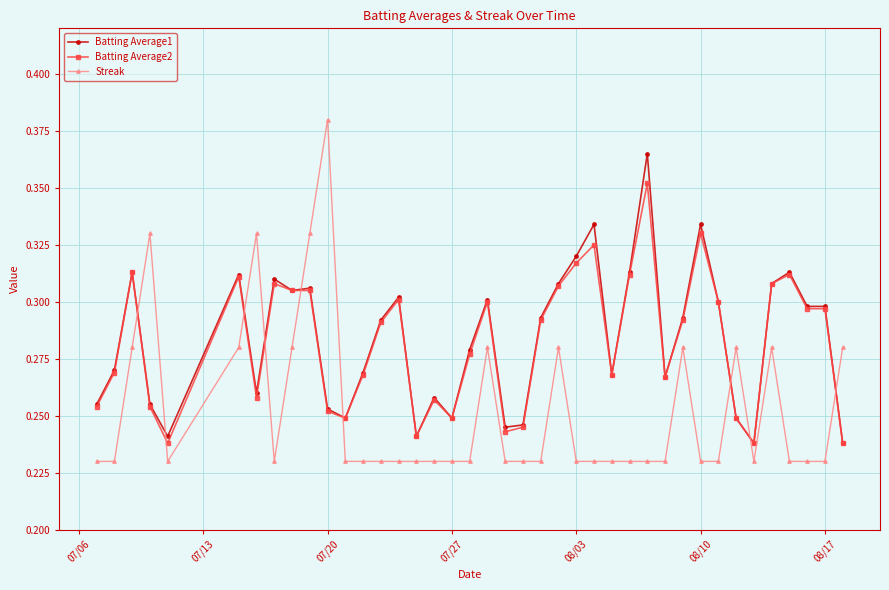

True or false: Batting Average1 has more than 2 points higher than both neighbors.

True